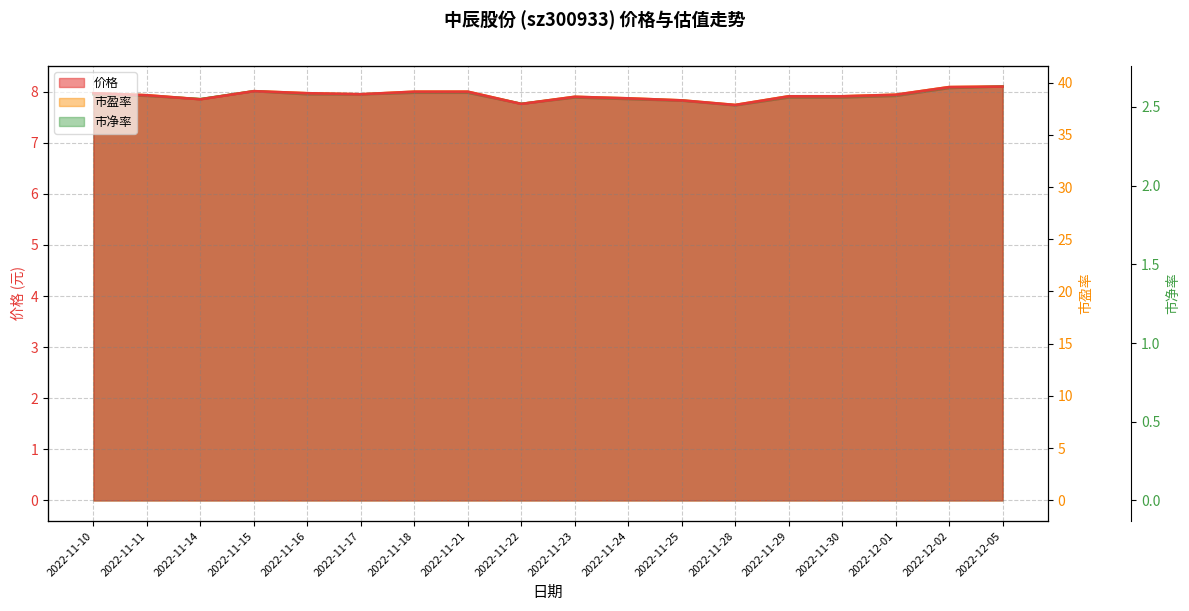

Which series has the largest total across all categories?

市盈率 (line)